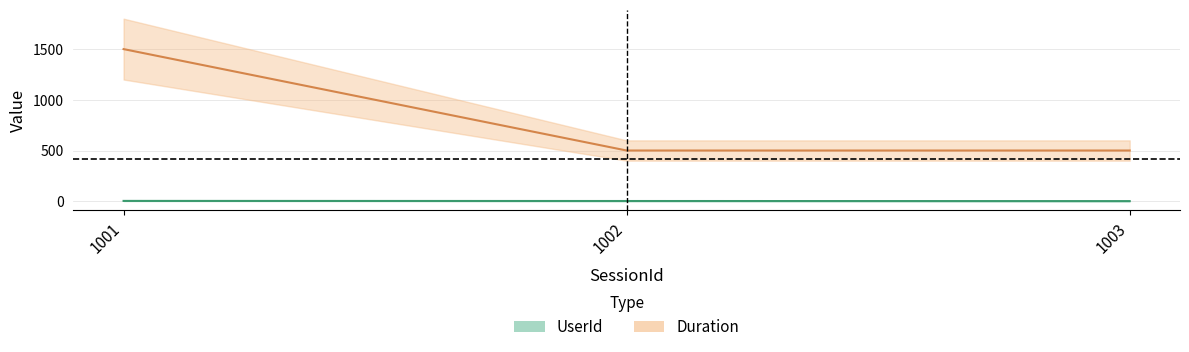

List the series in order of their peak value, highest first.

Duration, UserId